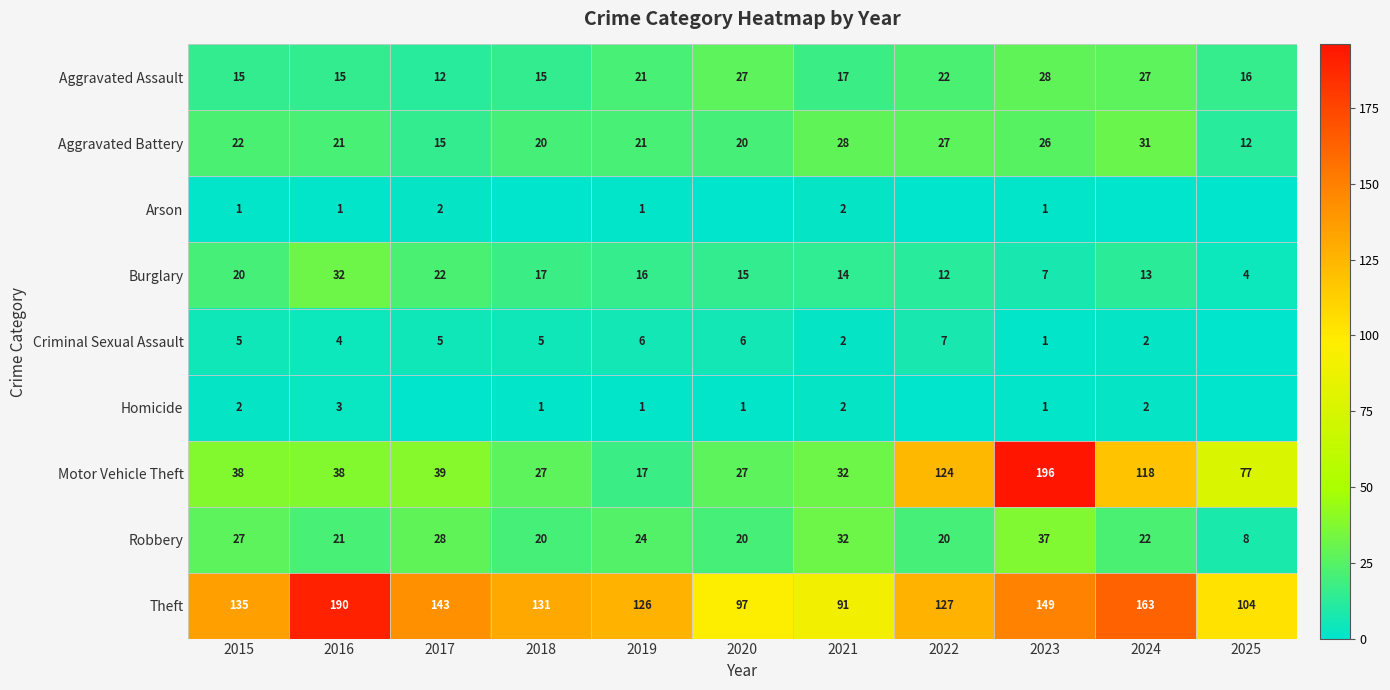

The Burglary series shows 22 at 2020. True or false?

False